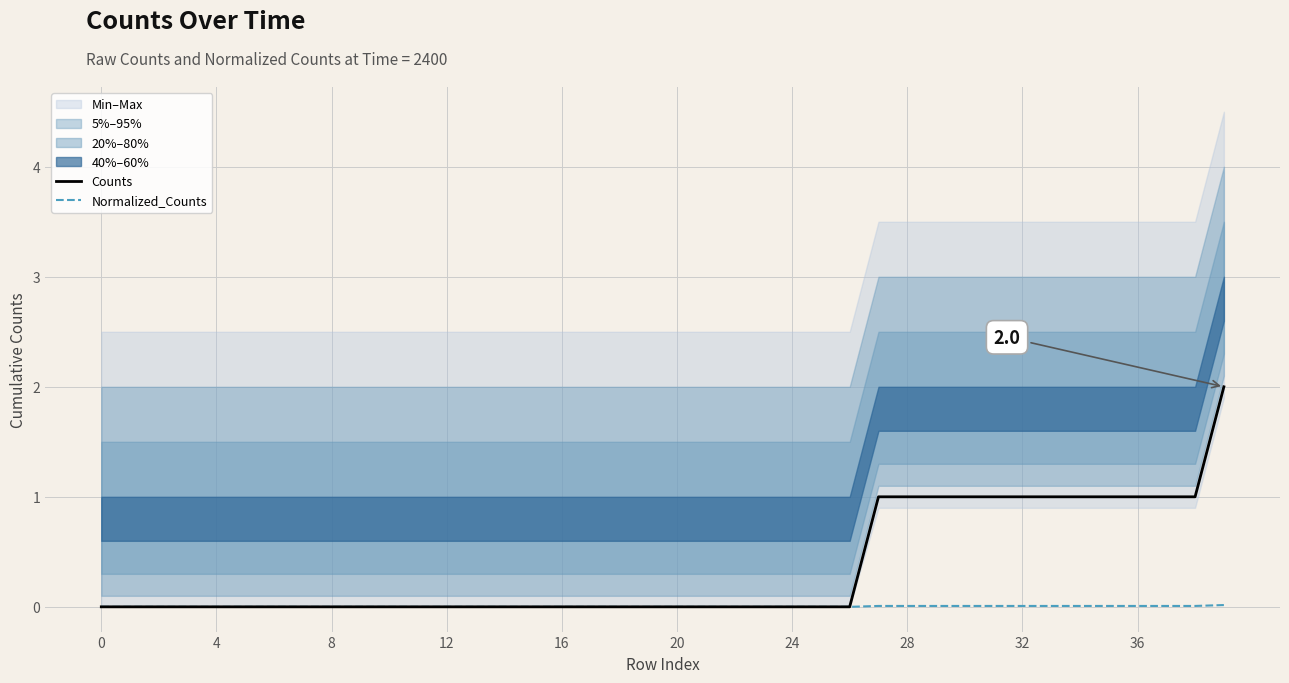

What is the label of the 20th point from the left?

19